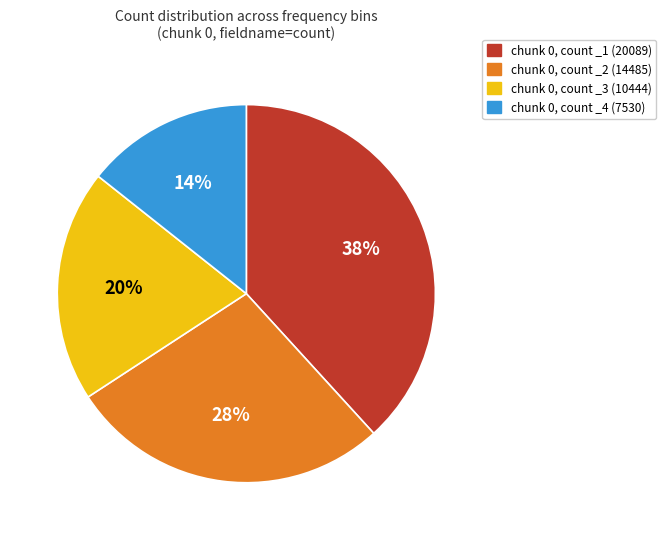

Count the number of slices in the pie.

4